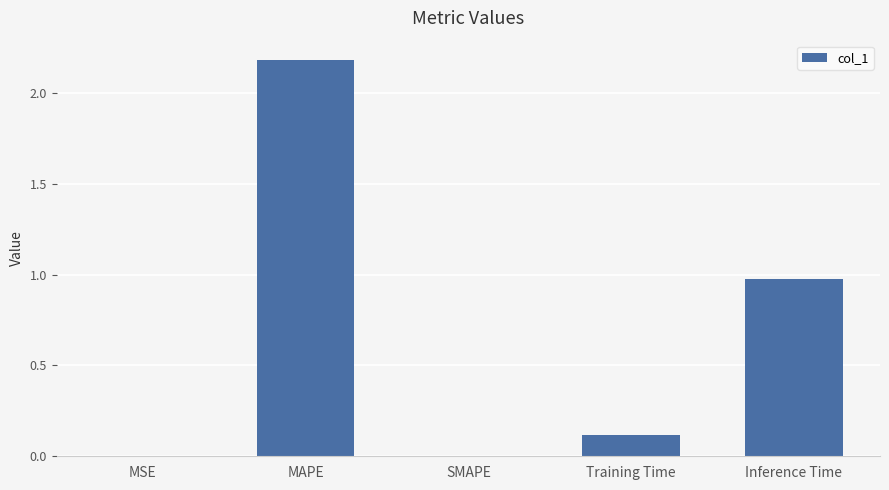

What is the sum of the values at MSE and Training Time?

0.1